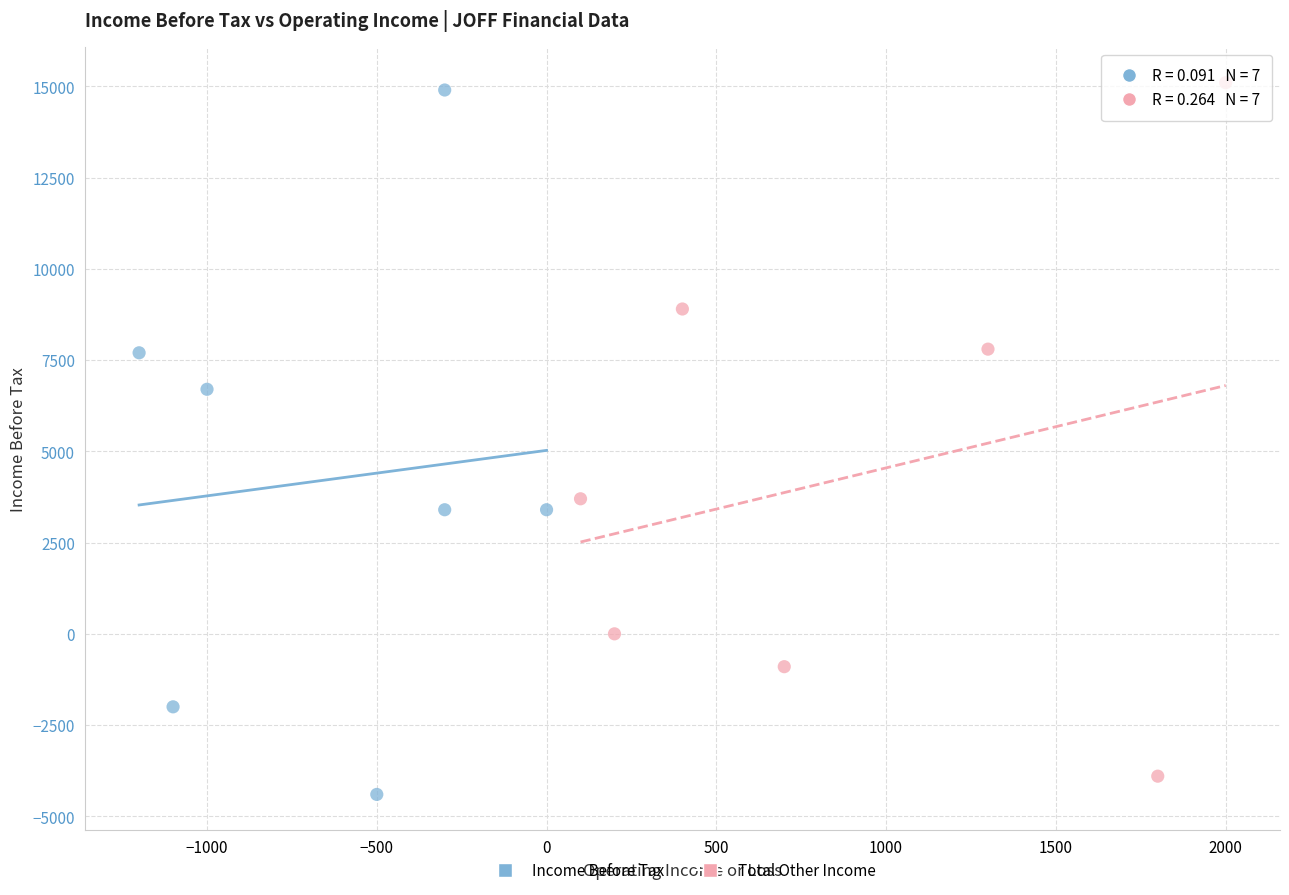

Which series has the widest spread of Y values?

Income Before Tax